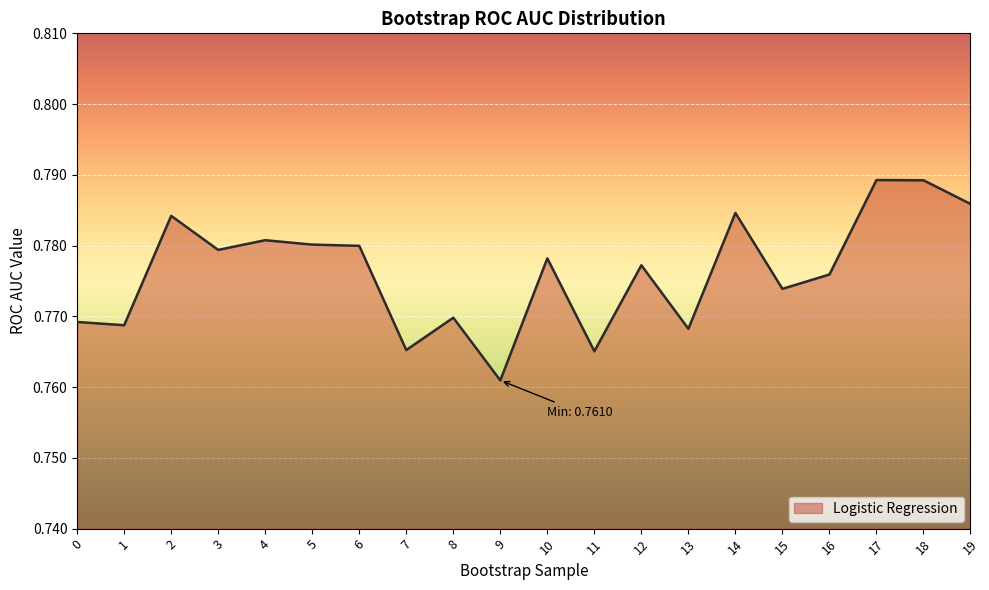

Which has a higher value, 17 or 15?

17